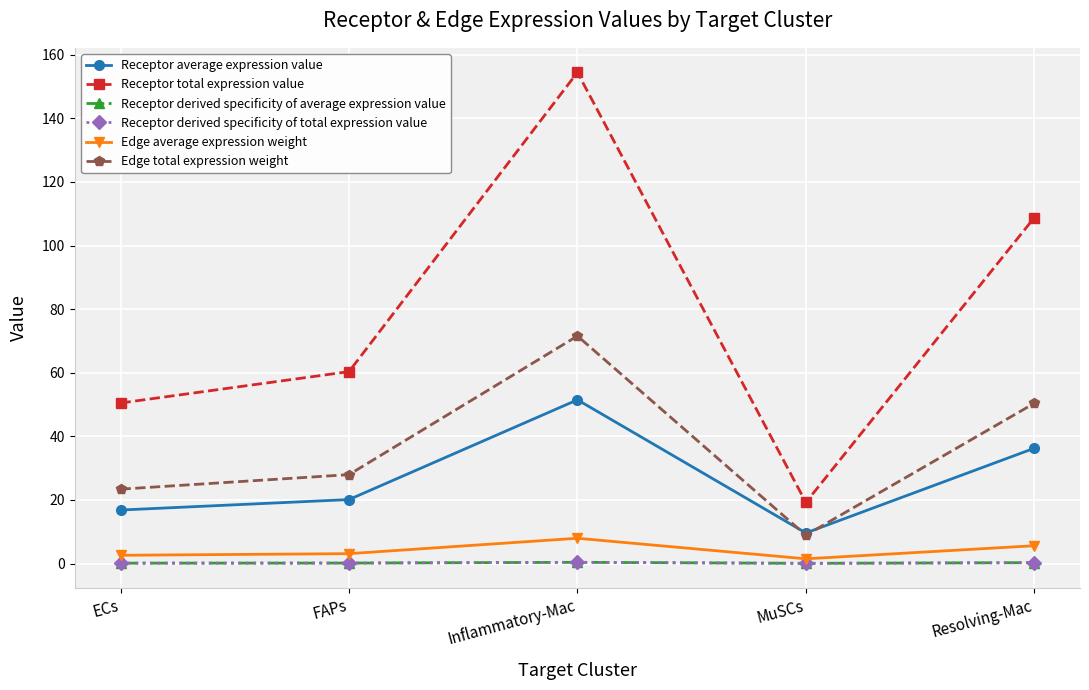

What is the value of the Receptor derived specificity of average expression value point at the 1st from the left?

0.1